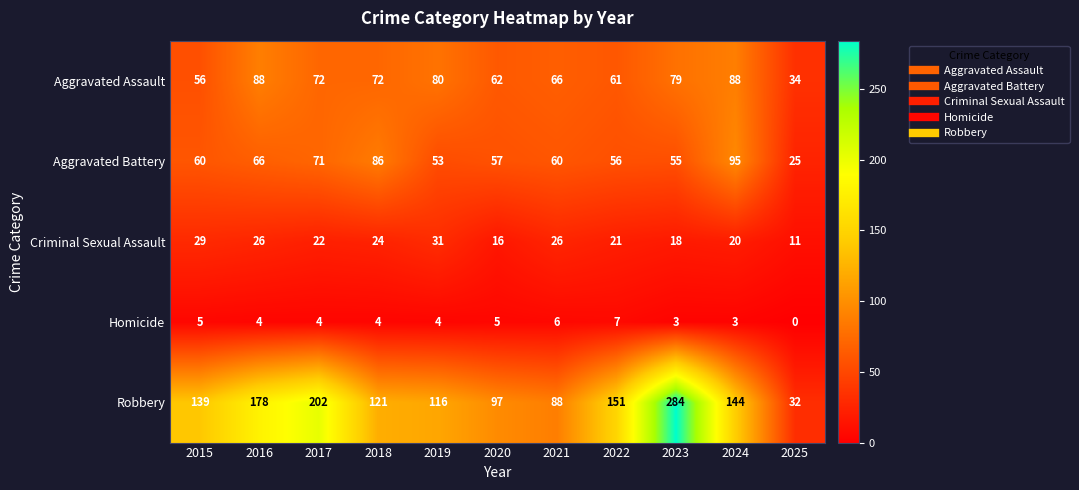

Which series changed the most between 2019 and 2022?

Robbery